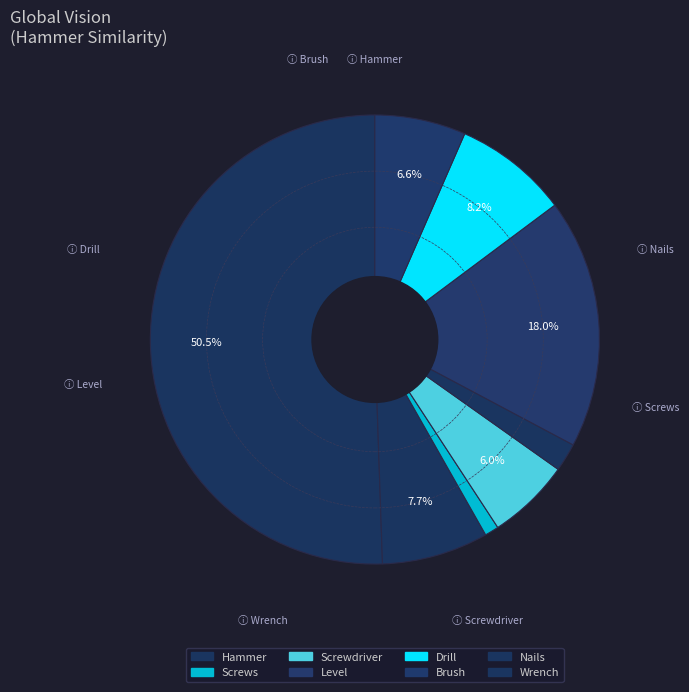

Which category accounts for the majority?

Hammer